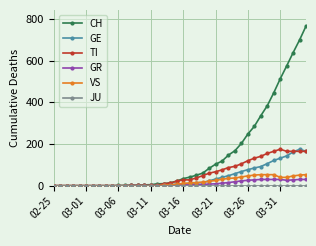

Which series has the largest range (max minus min)?

CH